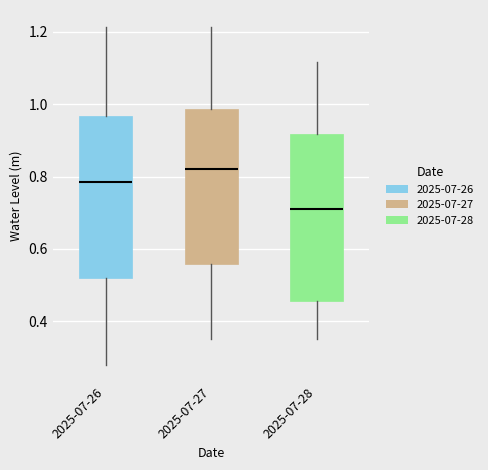

Which box's median line is the lowest?

2025-07-28